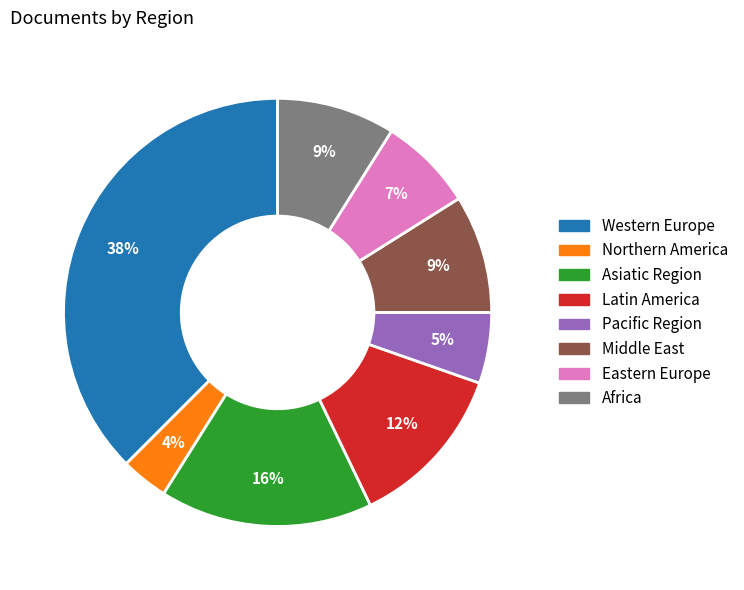

What percentage is the Africa slice, to the nearest percent?

9%